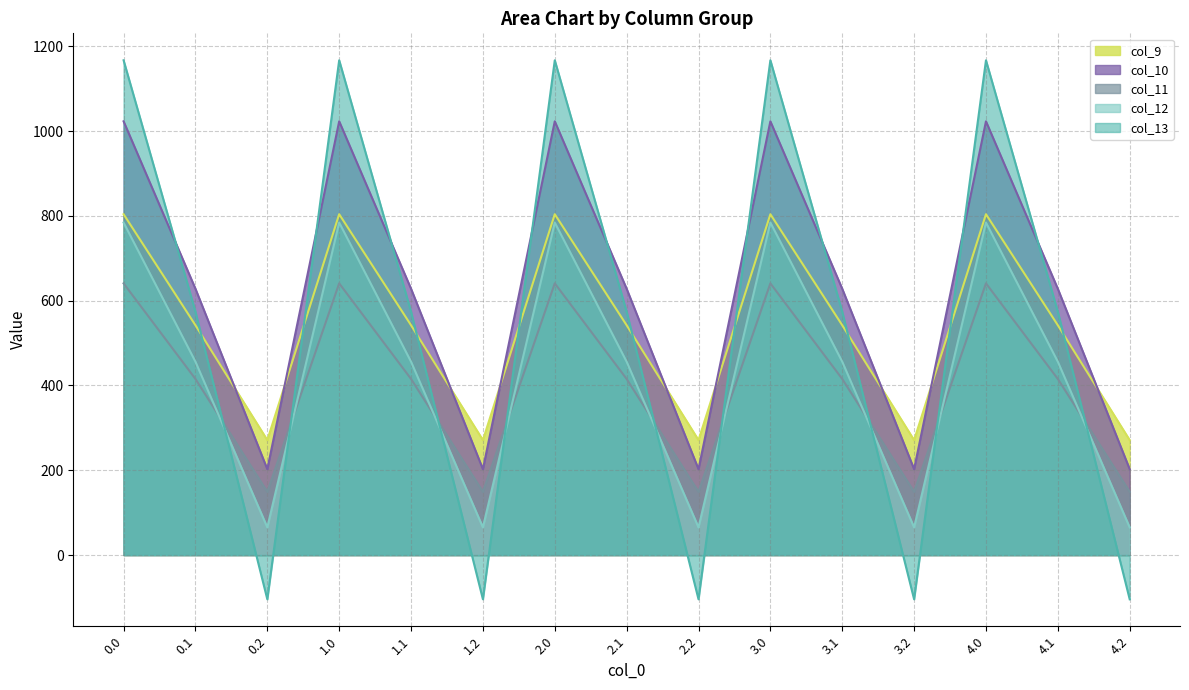

The col_13 series shows 1167.2 at 2.0. True or false?

True